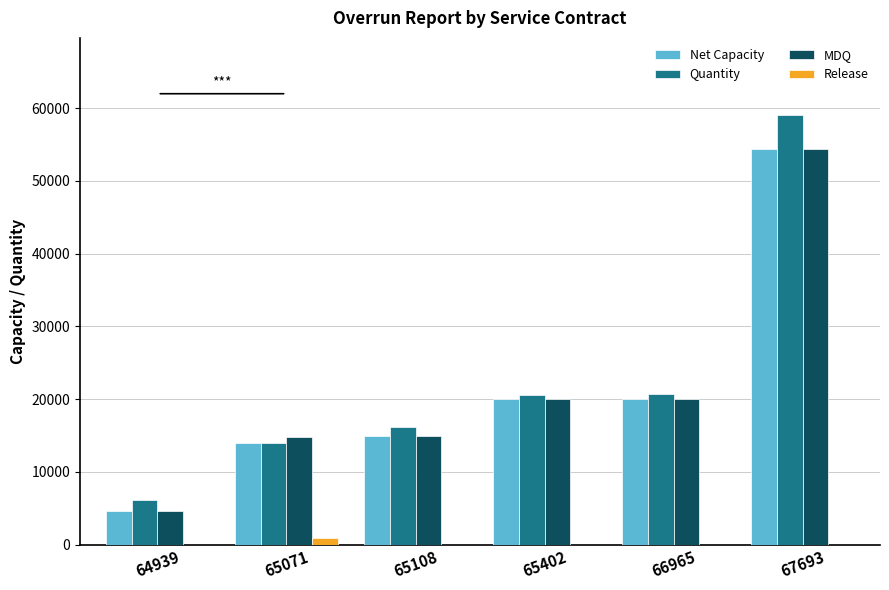

True or false: MDQ has a value of 7053 at 65071.

False